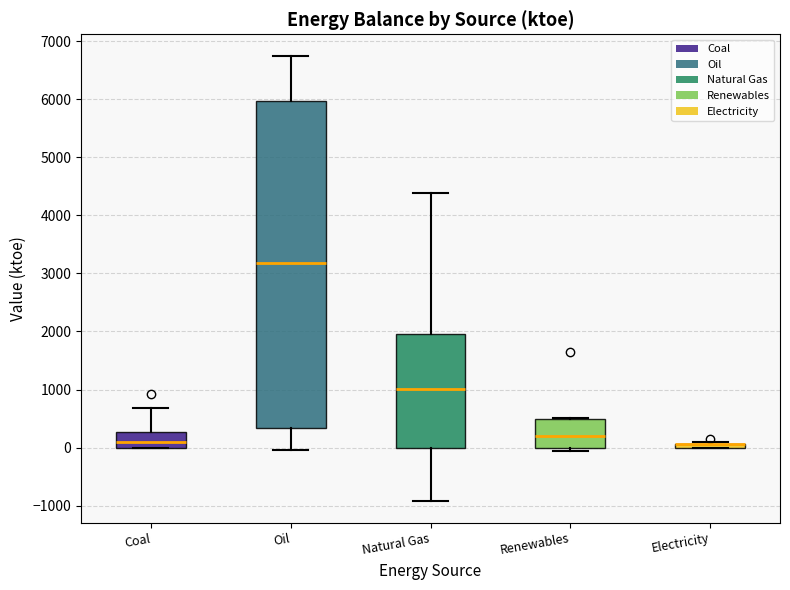

Which box is the tallest, from its lower edge to its upper edge?

Oil